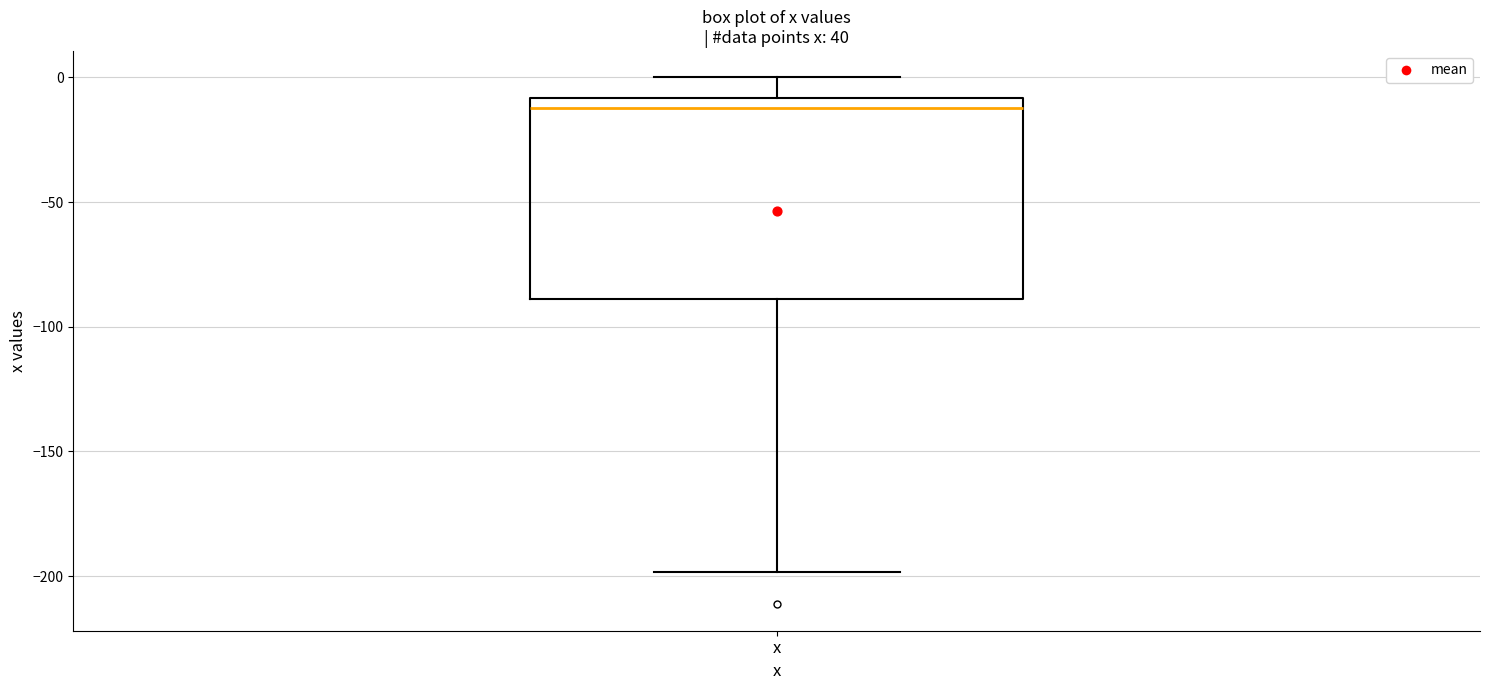

Transcribe this box plot: give where the median line is, the range the box spans, and where the two whiskers end, as read against the y-axis. The values are not printed on the chart, so give them approximately, as read against the axis.

median -10 (just below the box's upper edge), box -90 to -10, whiskers -200 to 0